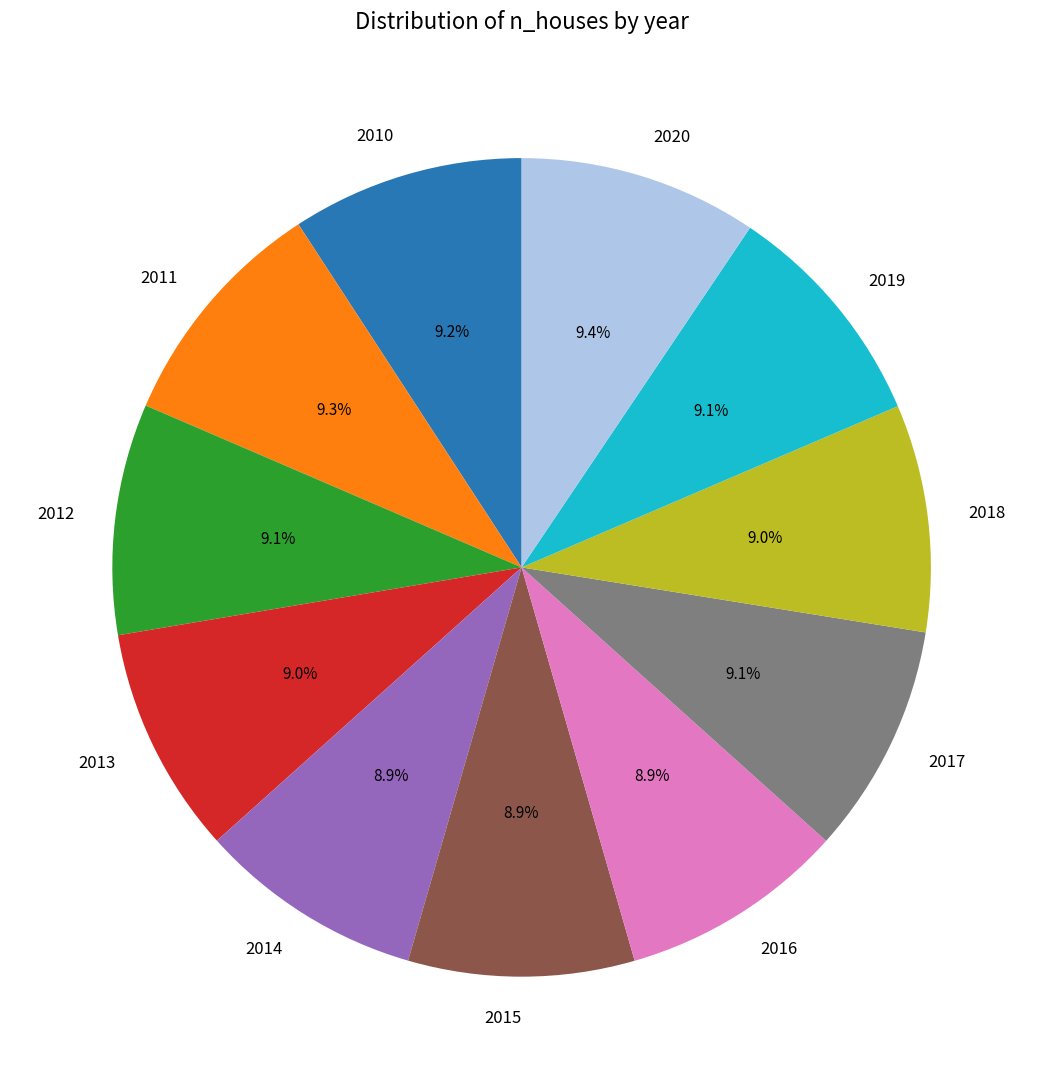

Is it true that 2013 is 9% of the pie?

True